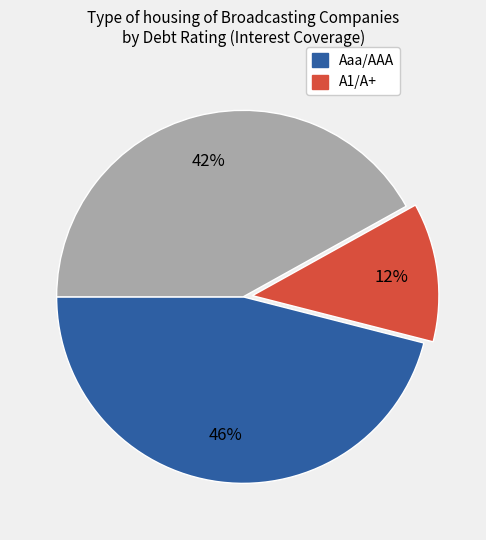

Does any single category account for the majority?

No